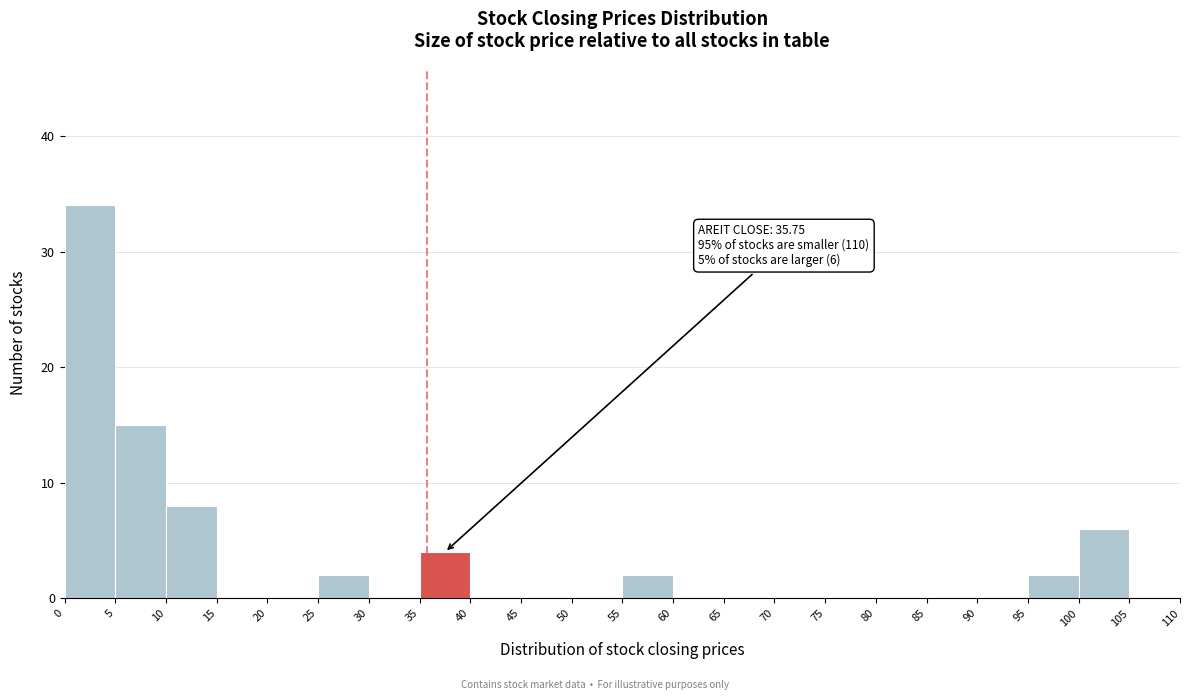

Which range on the x-axis has the tallest bar?

0 to 5